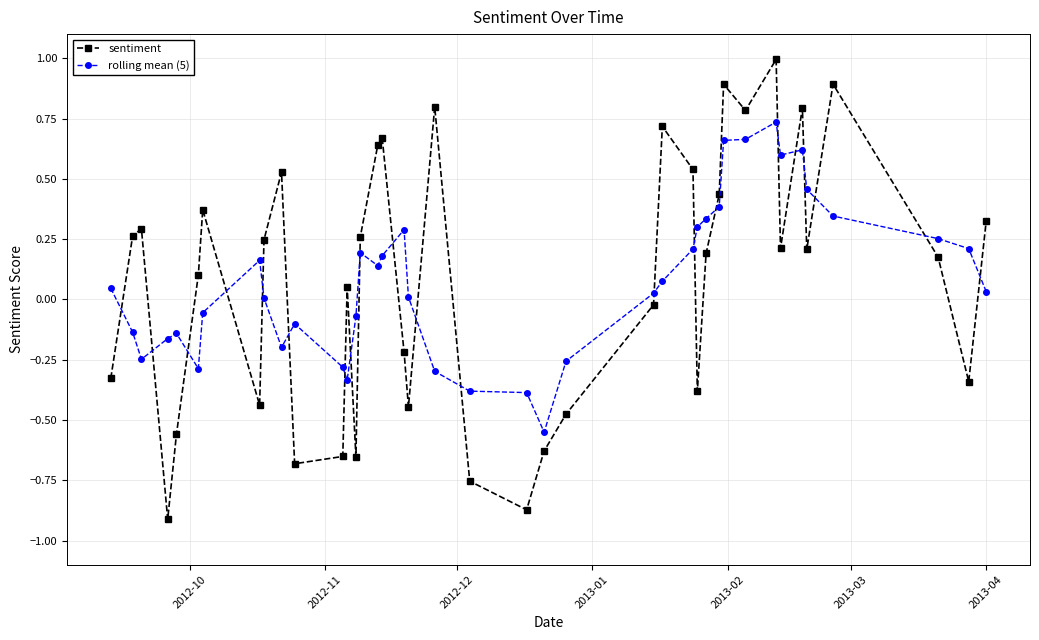

Is this an area chart (filled region under the line)?

No